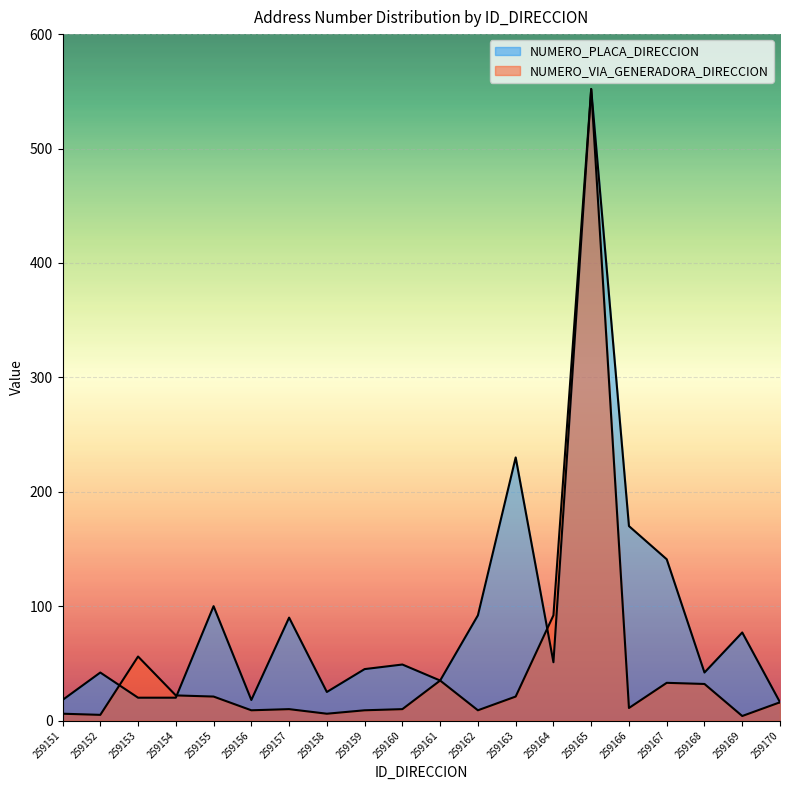

At which category is the sum across all series the highest?

259165